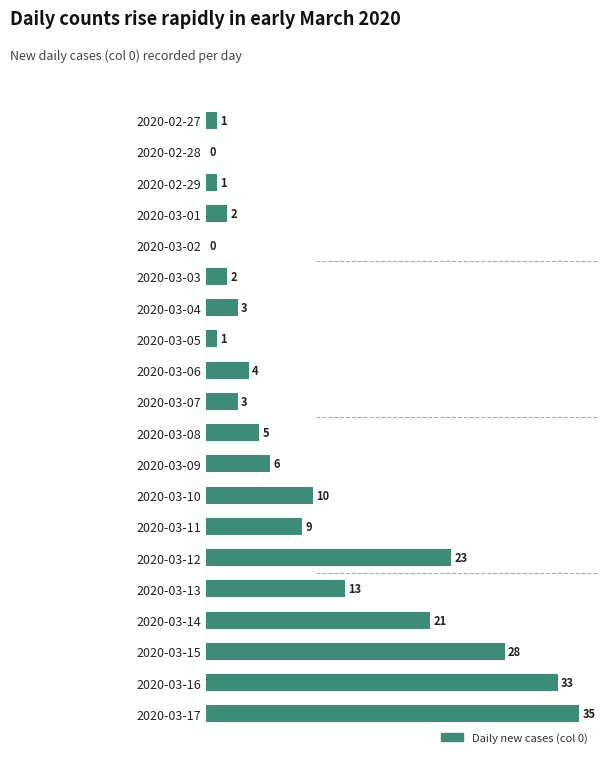

Where is the data nearest to the value 17?

2020-03-13